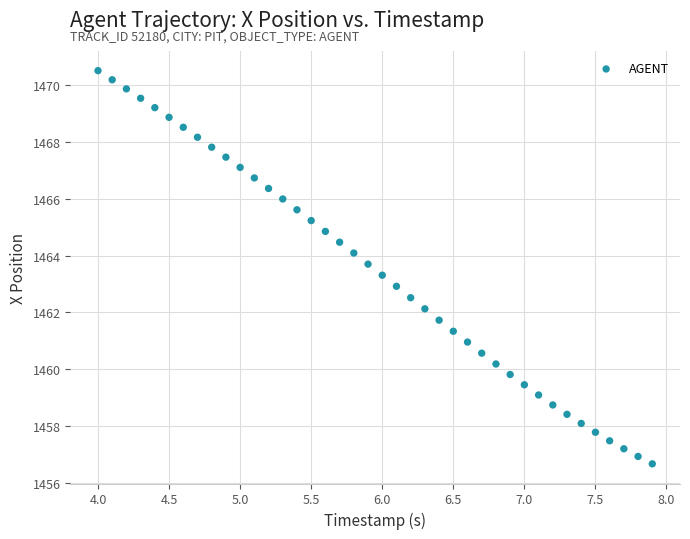

What is the range of X values (max minus min)?

3.9